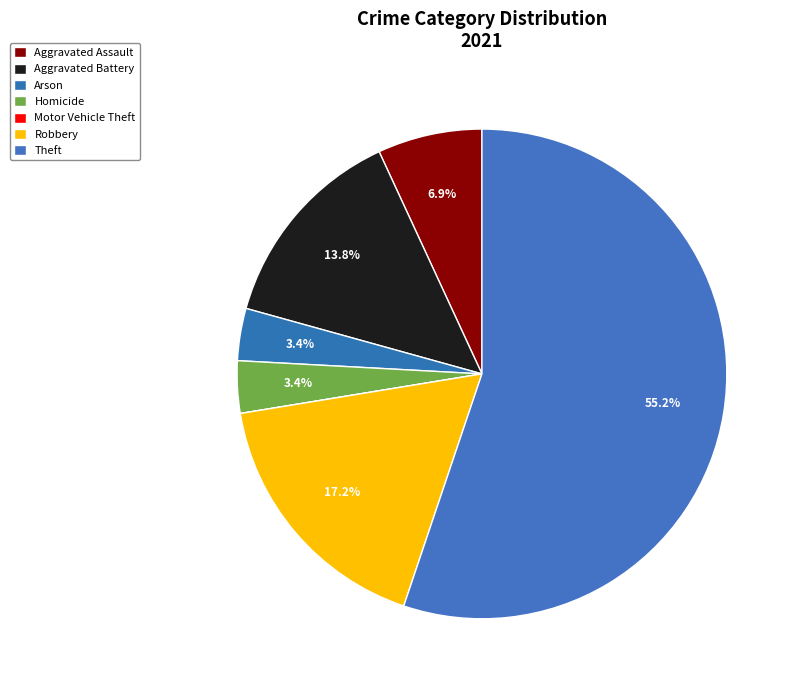

To the nearest percent, what portion does Robbery represent?

17%